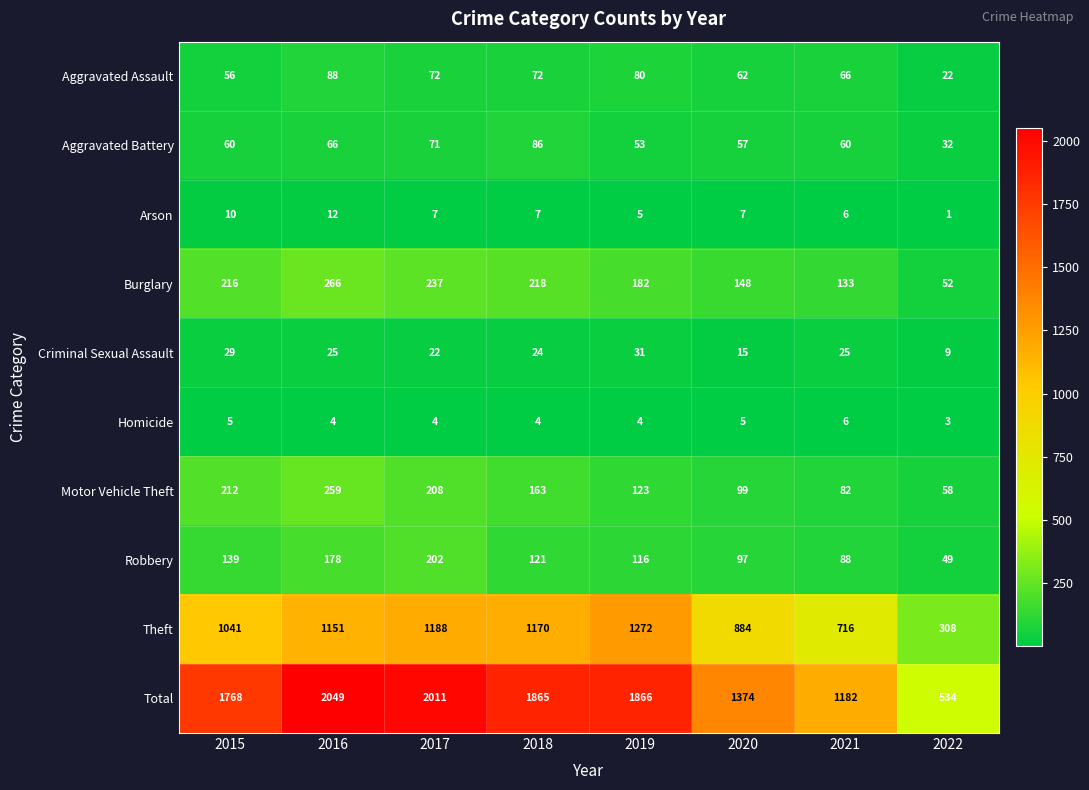

List the labels in order of Total value, smallest first.

2022, 2021, 2020, 2015, 2018, 2019, 2017, 2016